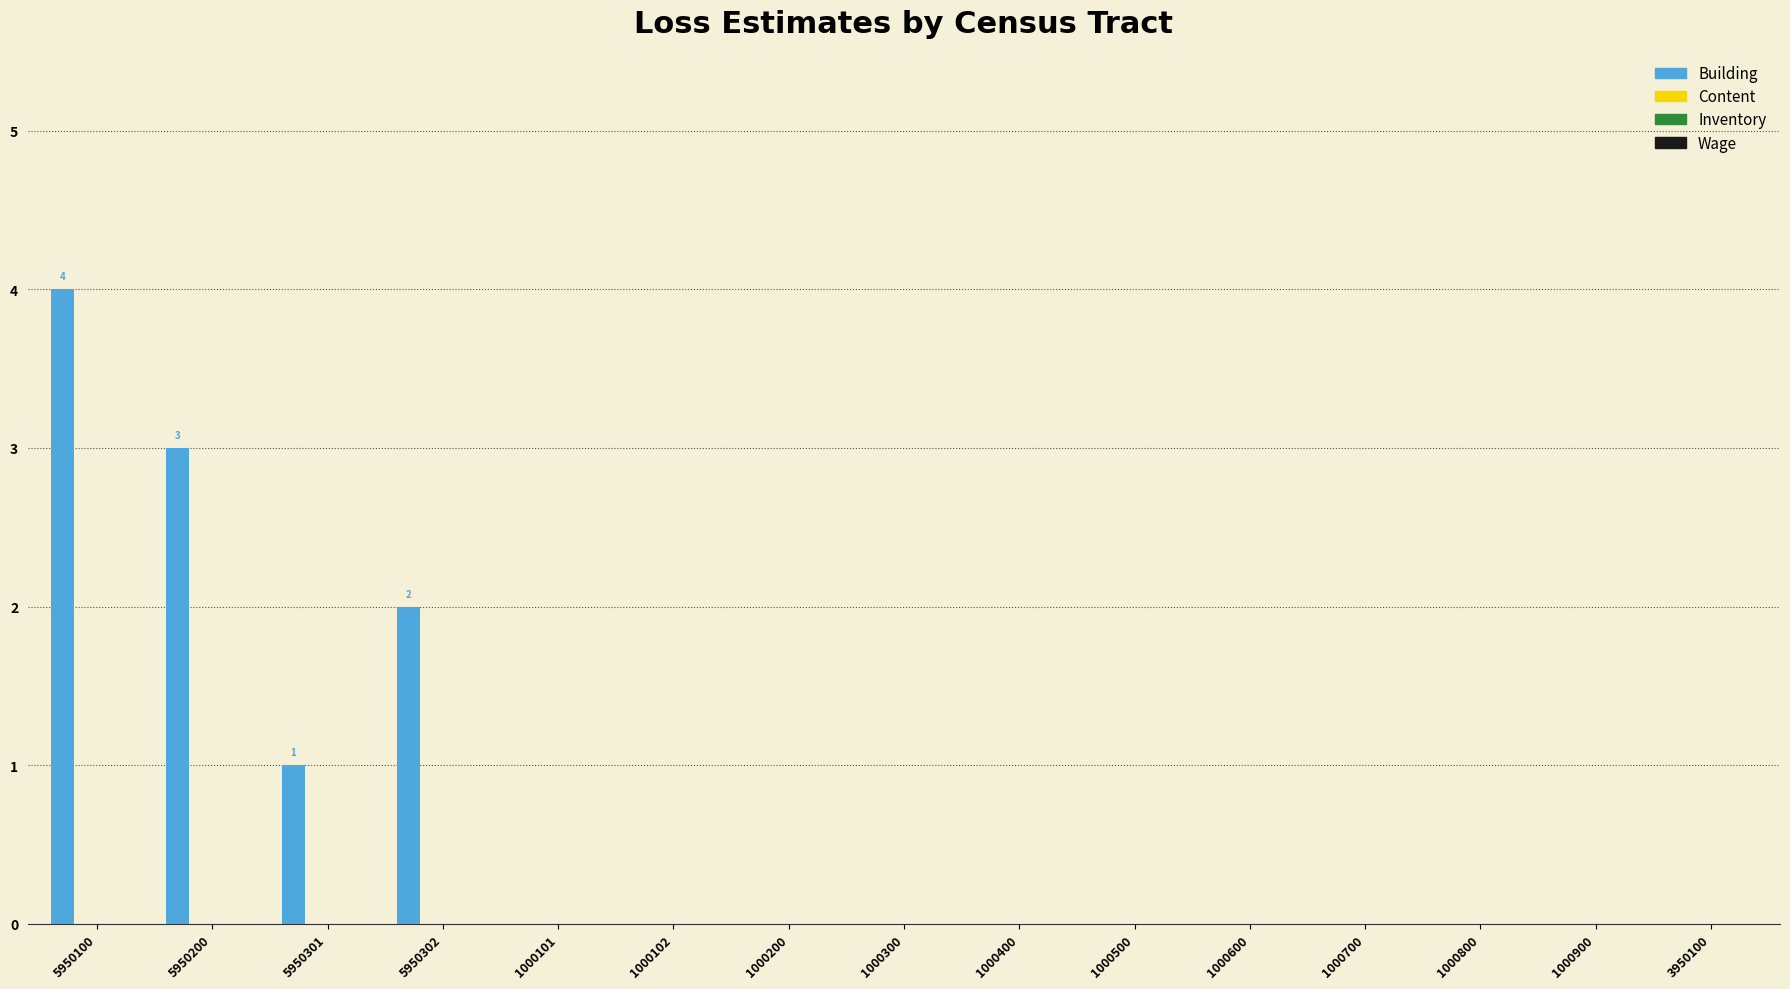

What is the greatest value displayed?

4